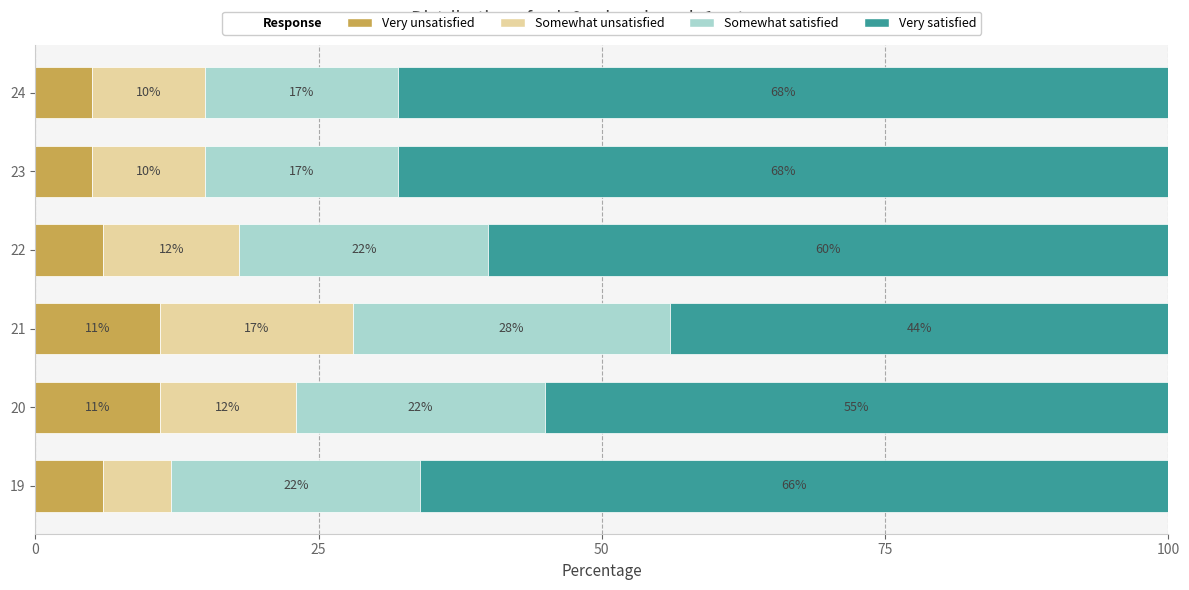

What is the total value across all series at 22?

100